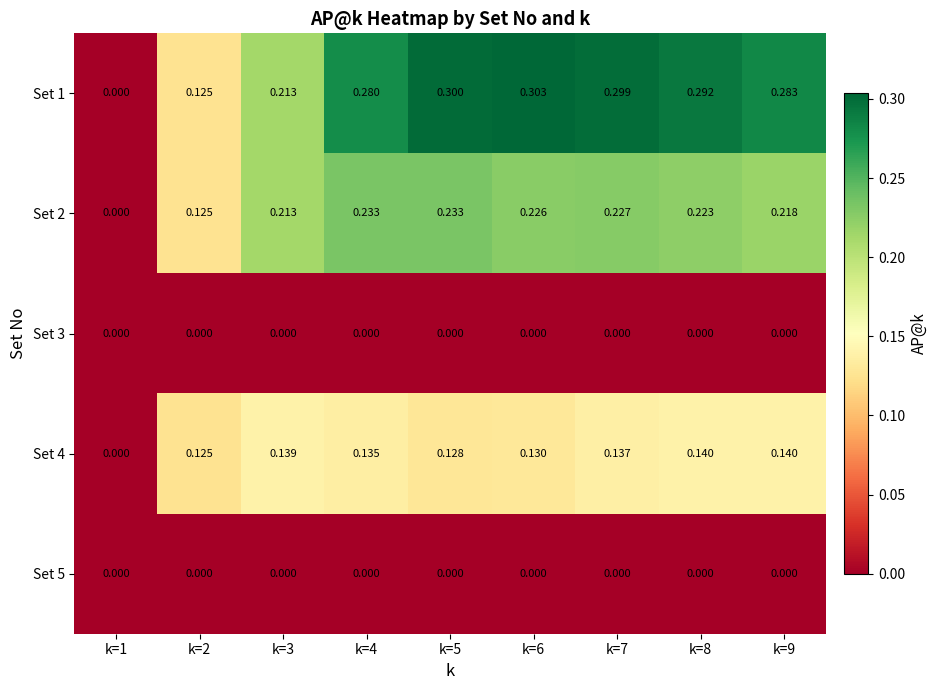

Which series has the largest range (max minus min)?

Set 1